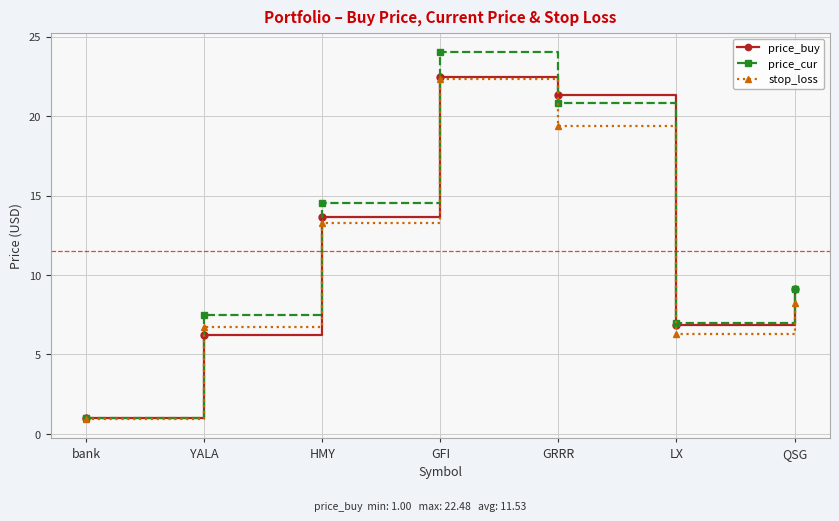

The stop_loss series shows 6.8 at YALA. True or false?

True